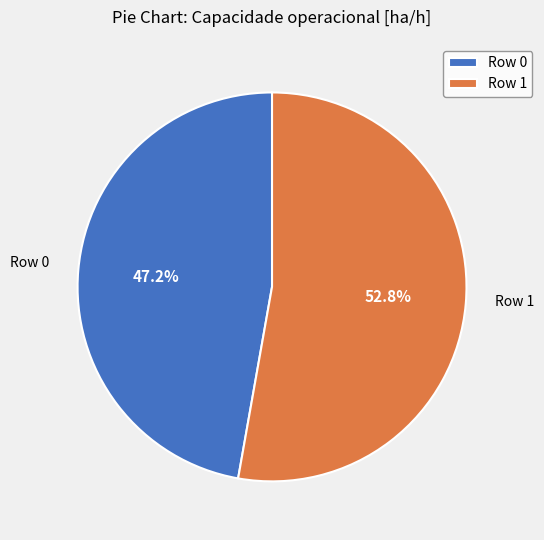

Approximately how many times larger is the value at Row 0 compared to Row 1?

0.9